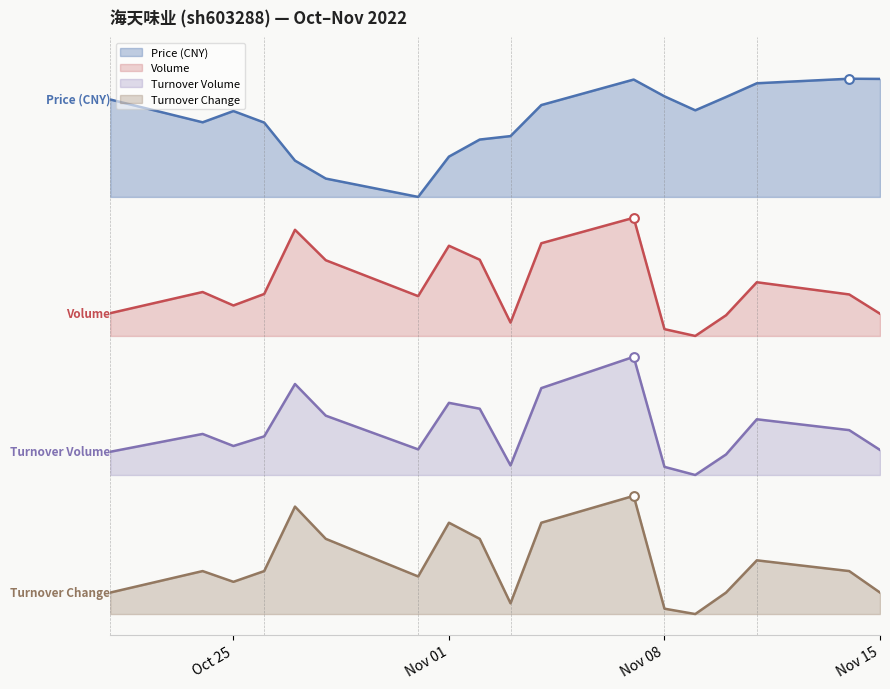

Which series reaches the minimum Y coordinate?

t_change